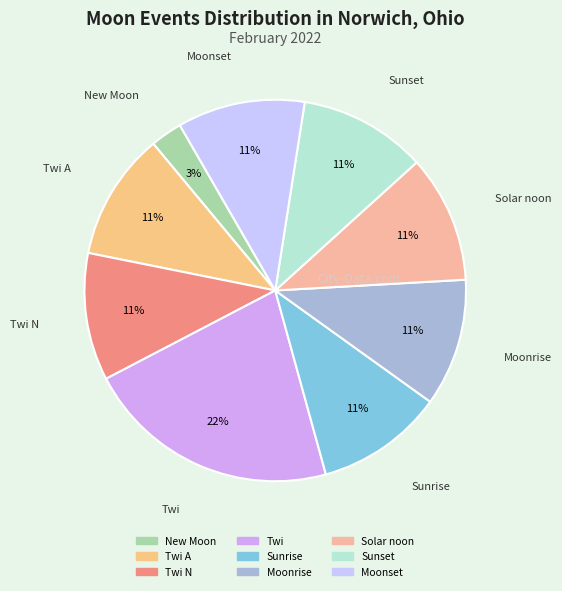

How many segments does this pie chart have?

9